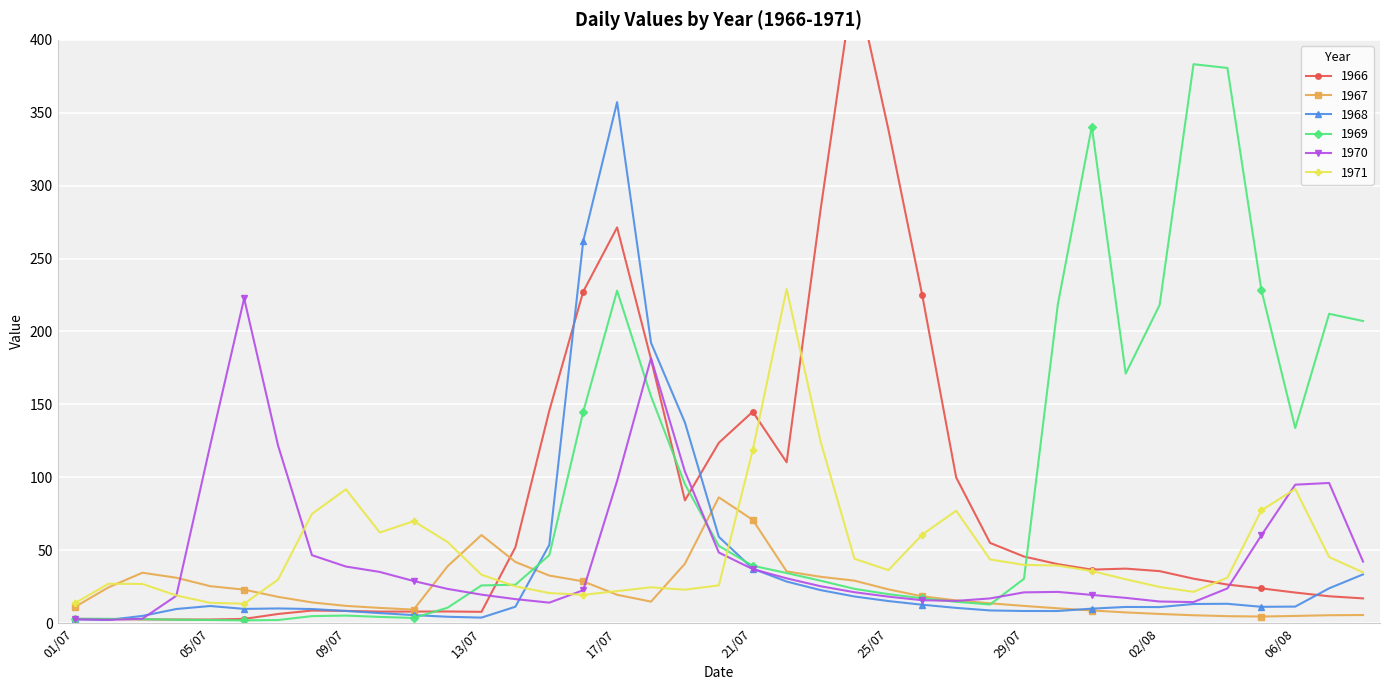

What is the difference between the highest and lowest values at 19/07?

114.6